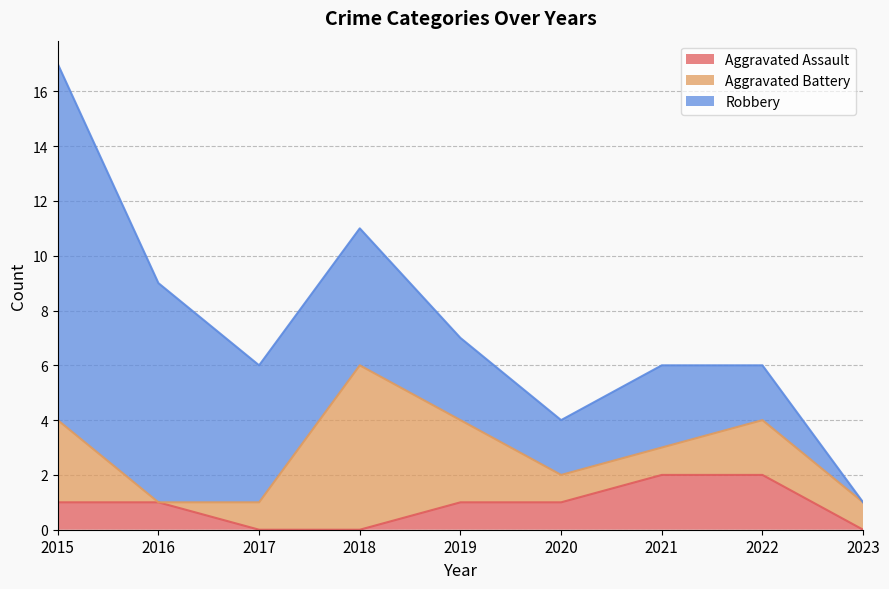

At 2018, list the series in order from largest to smallest.

Aggravated Battery, Robbery, Aggravated Assault